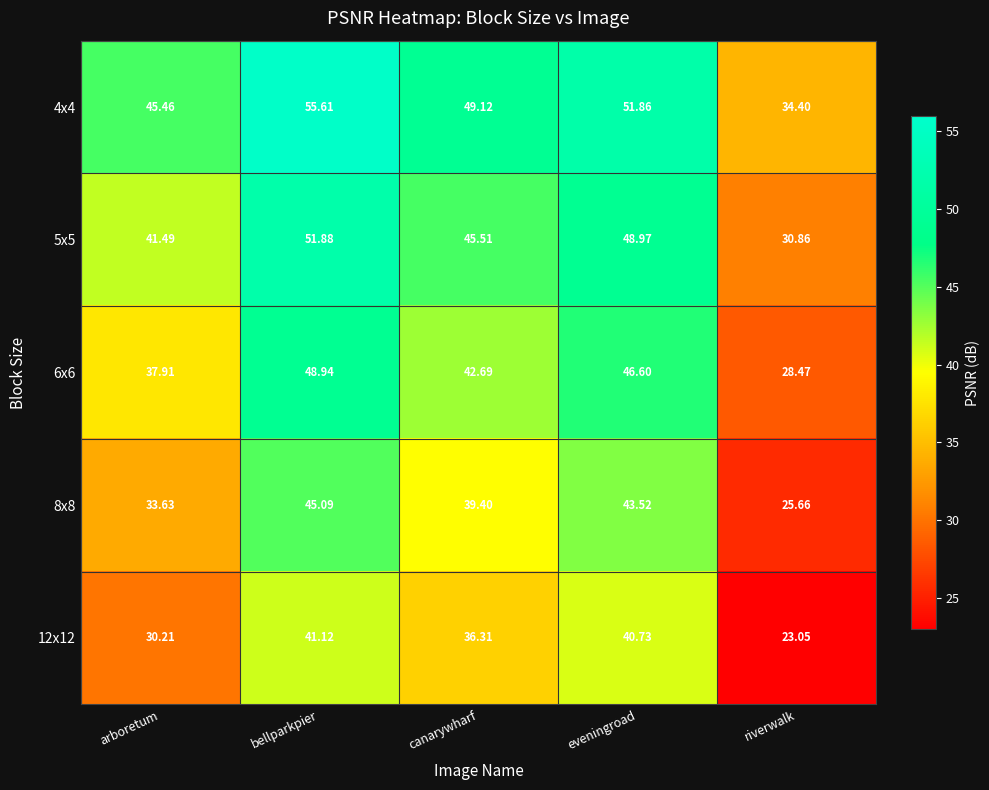

Which series has the widest spread of values?

4x4